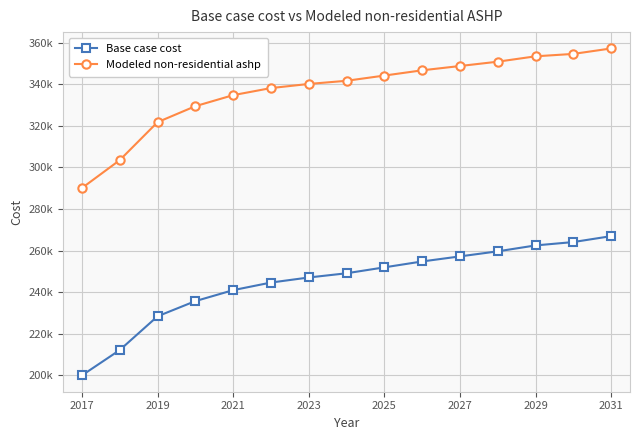

Is this an area chart (filled region under the line)?

No